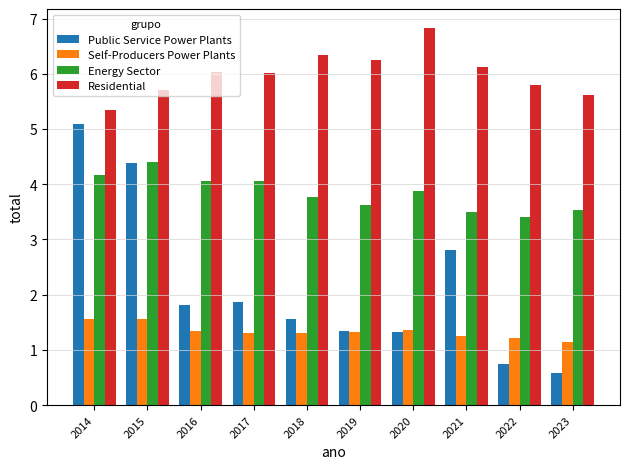

Are the bars grouped side by side (vs. stacked)?

Yes